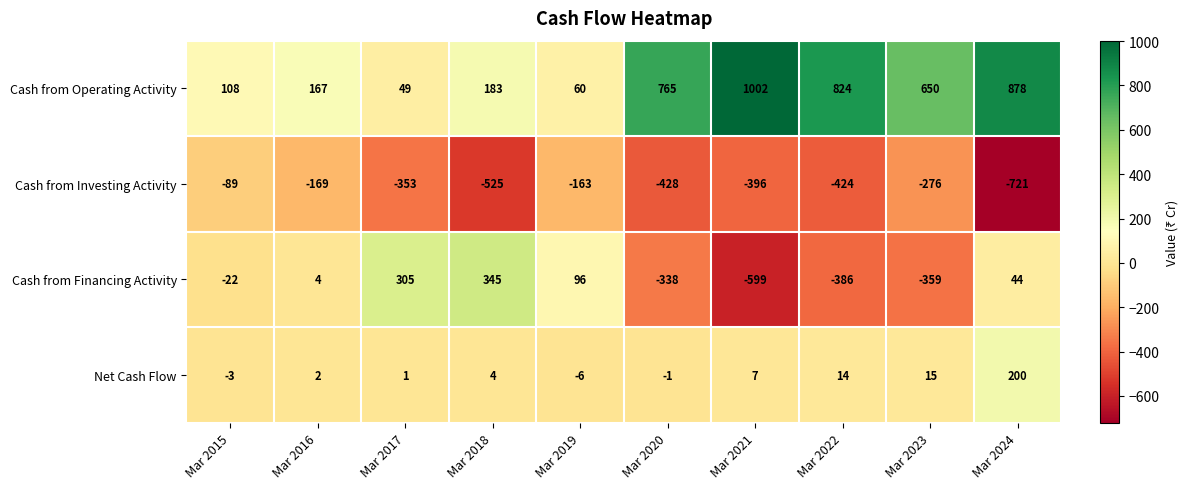

True or false: Cash from Operating Activity has a value of 108 at Mar 2015.

True